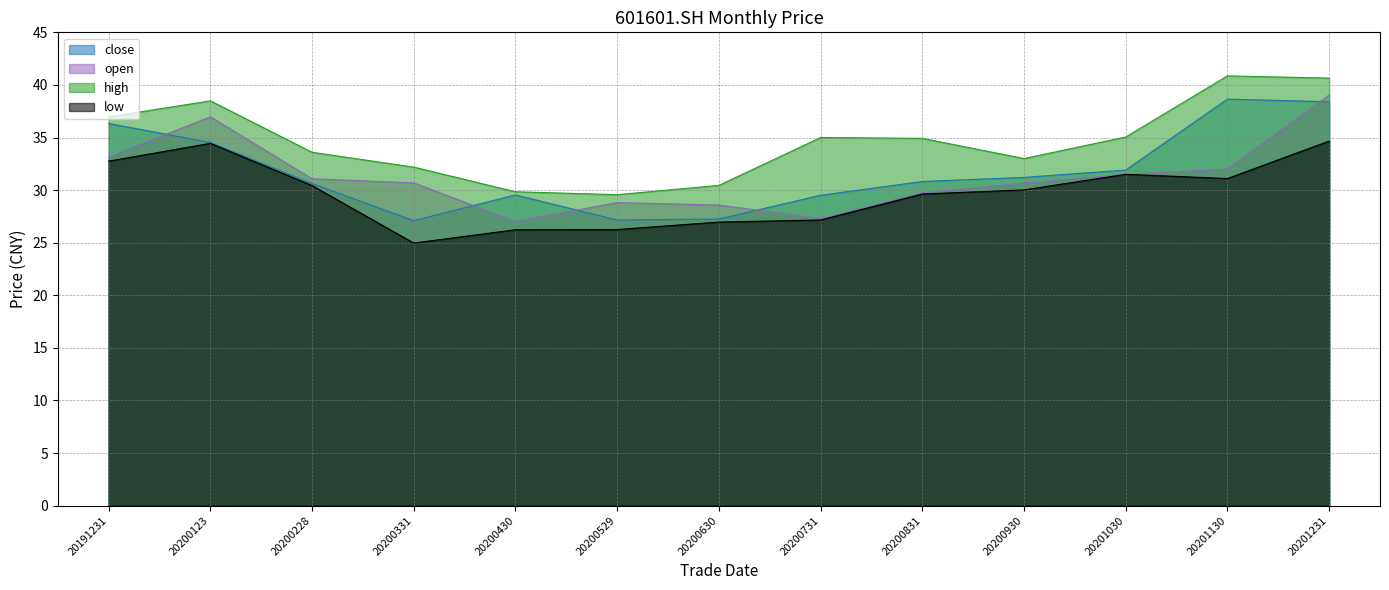

True or false: close has a value of 42.6 at 20200731.

False